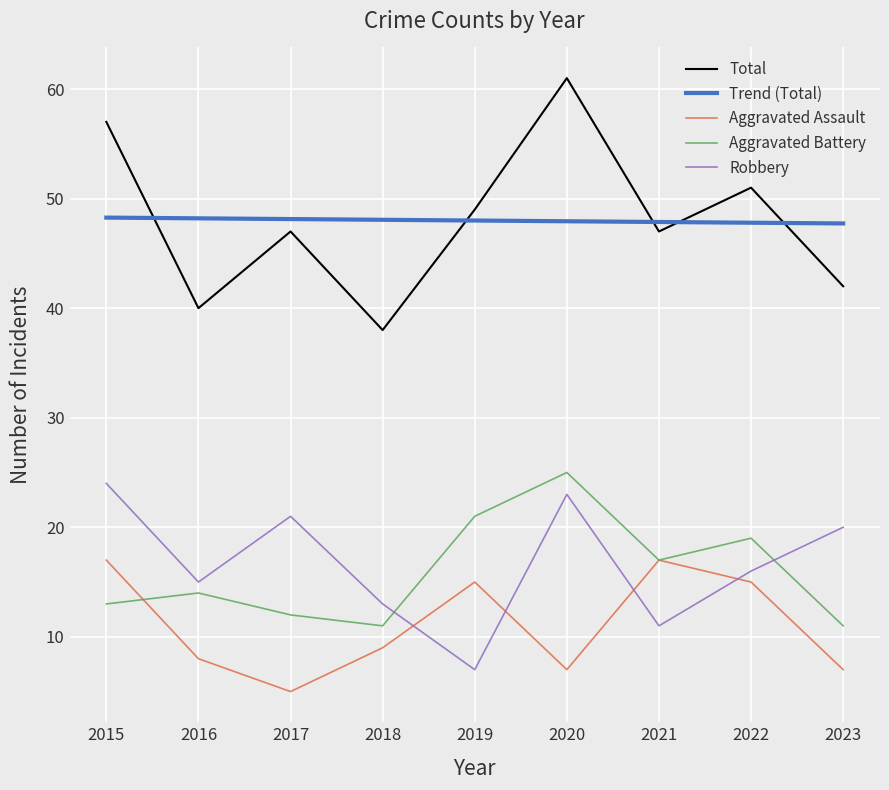

Rank the series at 2023 from lowest to highest value.

Aggravated Assault, Aggravated Battery, Robbery, Total, Trend (Total)